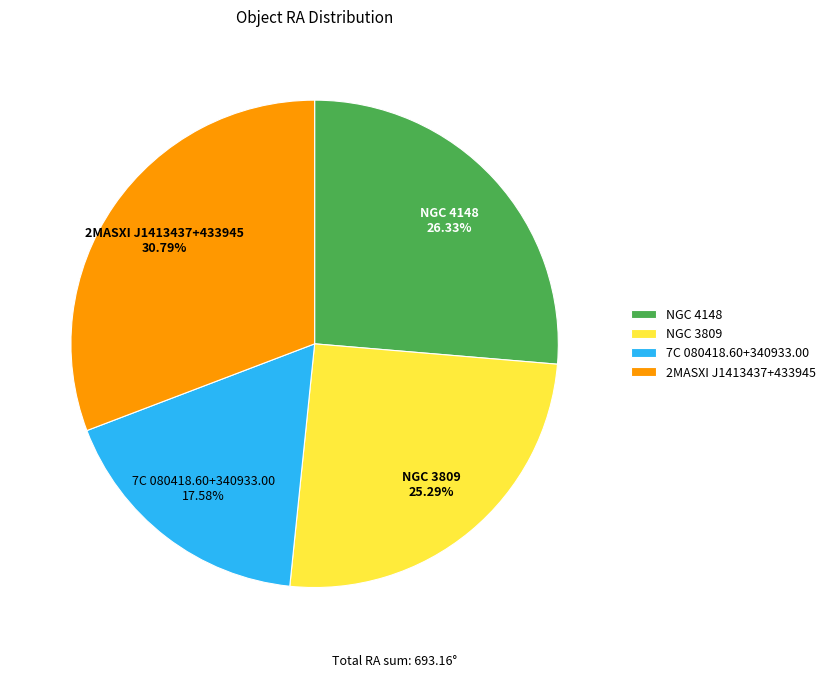

Is there a majority slice in this chart?

No